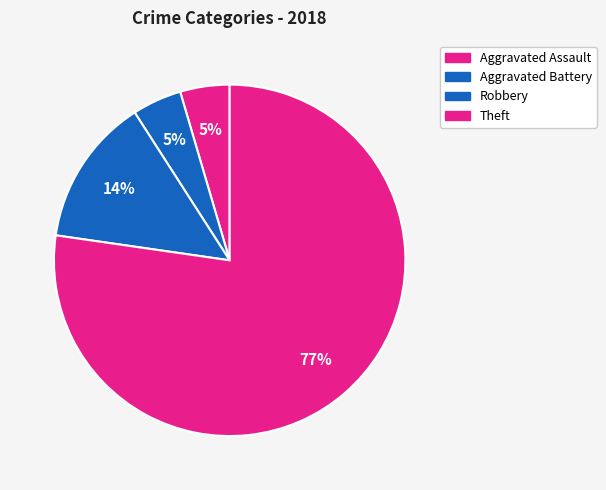

What percentage is the Aggravated Battery slice, to the nearest percent?

5%